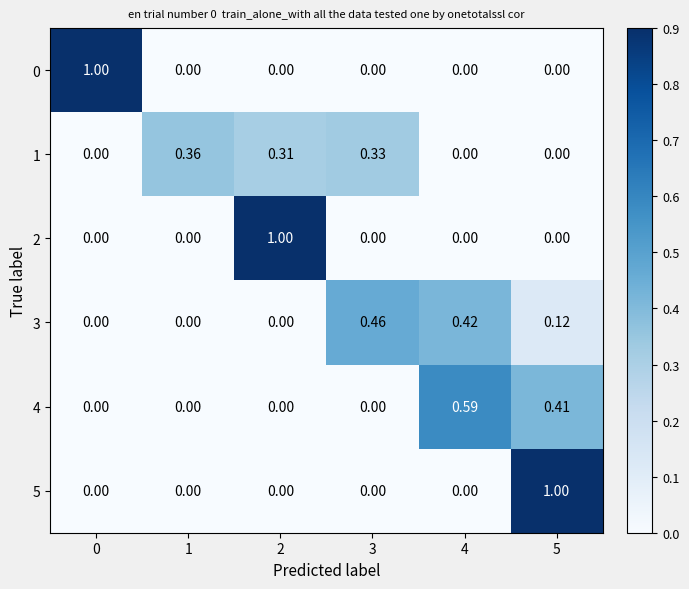

How many values in the 4 series exceed 0?

2